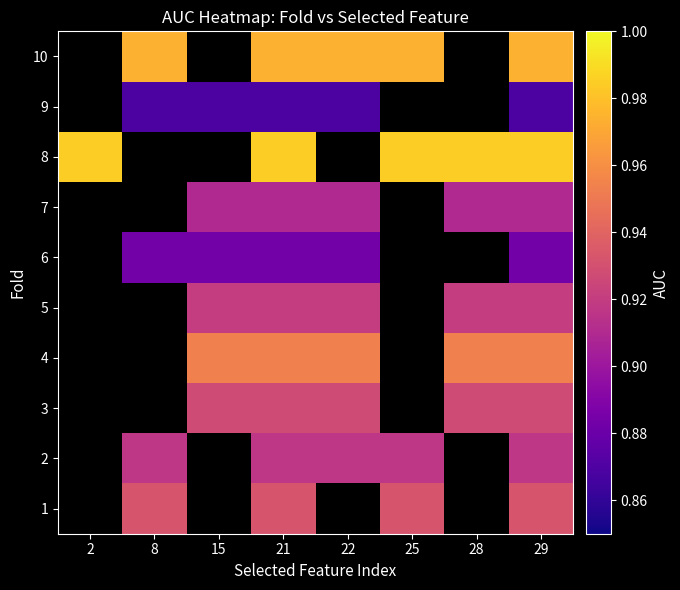

At which label does 7 reach its peak?

15